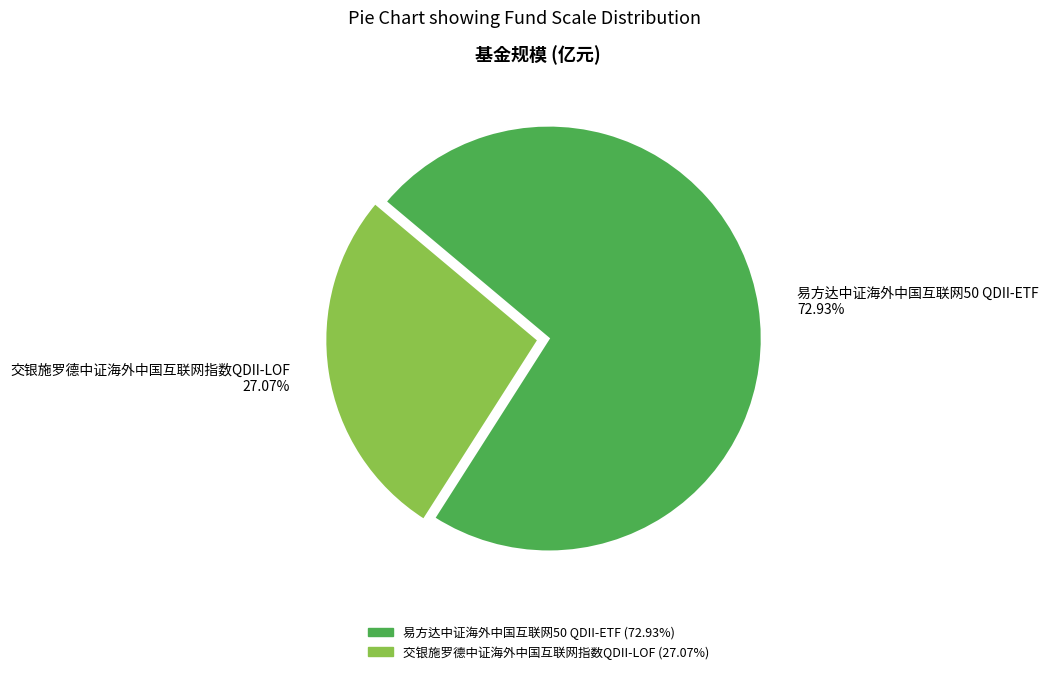

What is the largest slice in the pie chart?

易方达中证海外中国互联网50 QDII-ETF